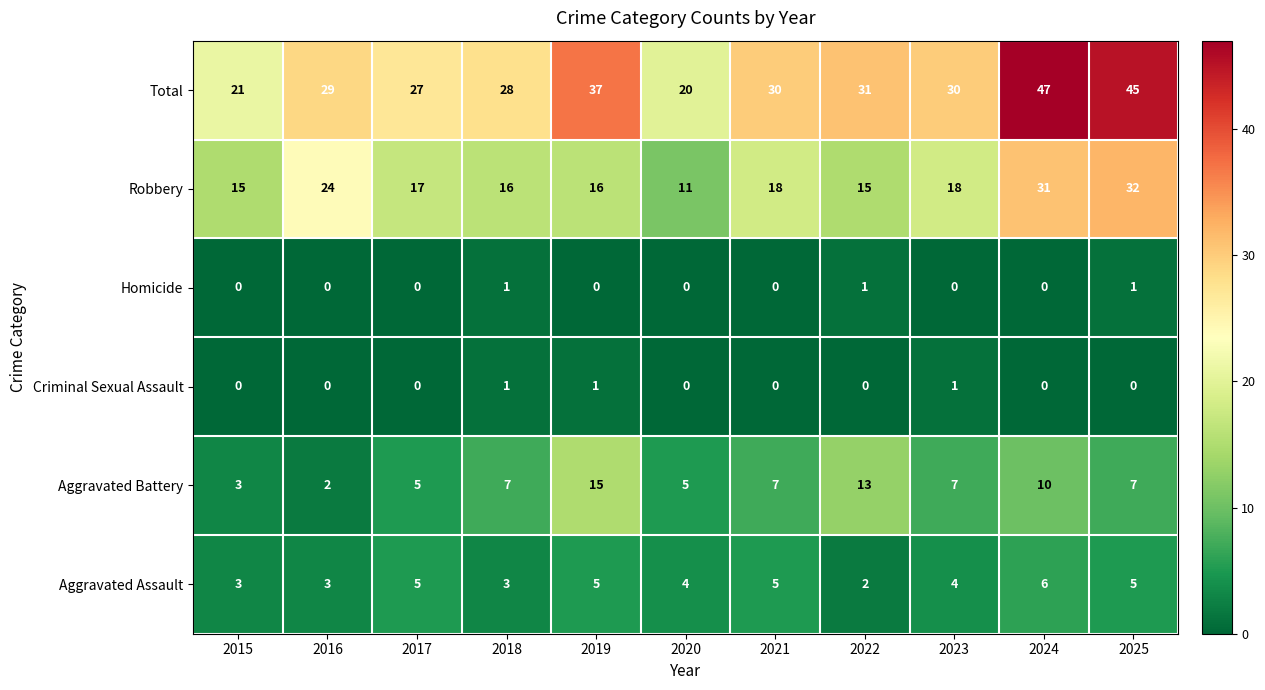

Which series has the widest spread of values?

Total